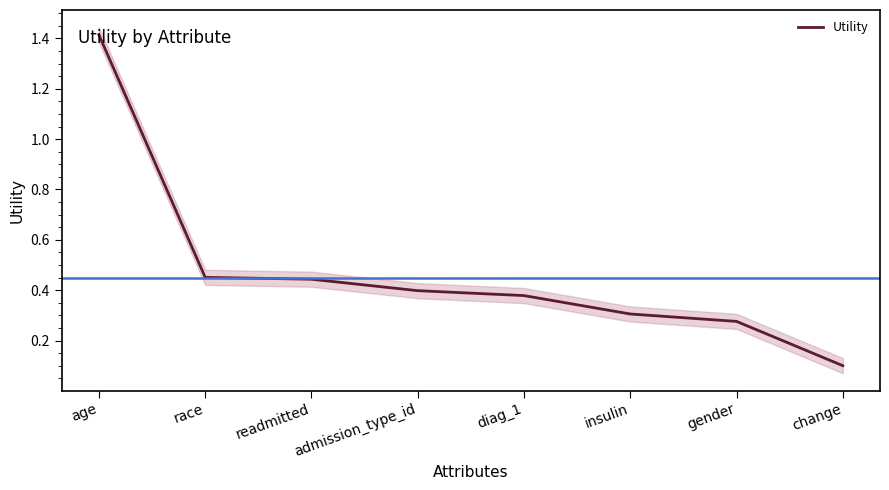

What is the label of the 5th point from the left?

diag_1